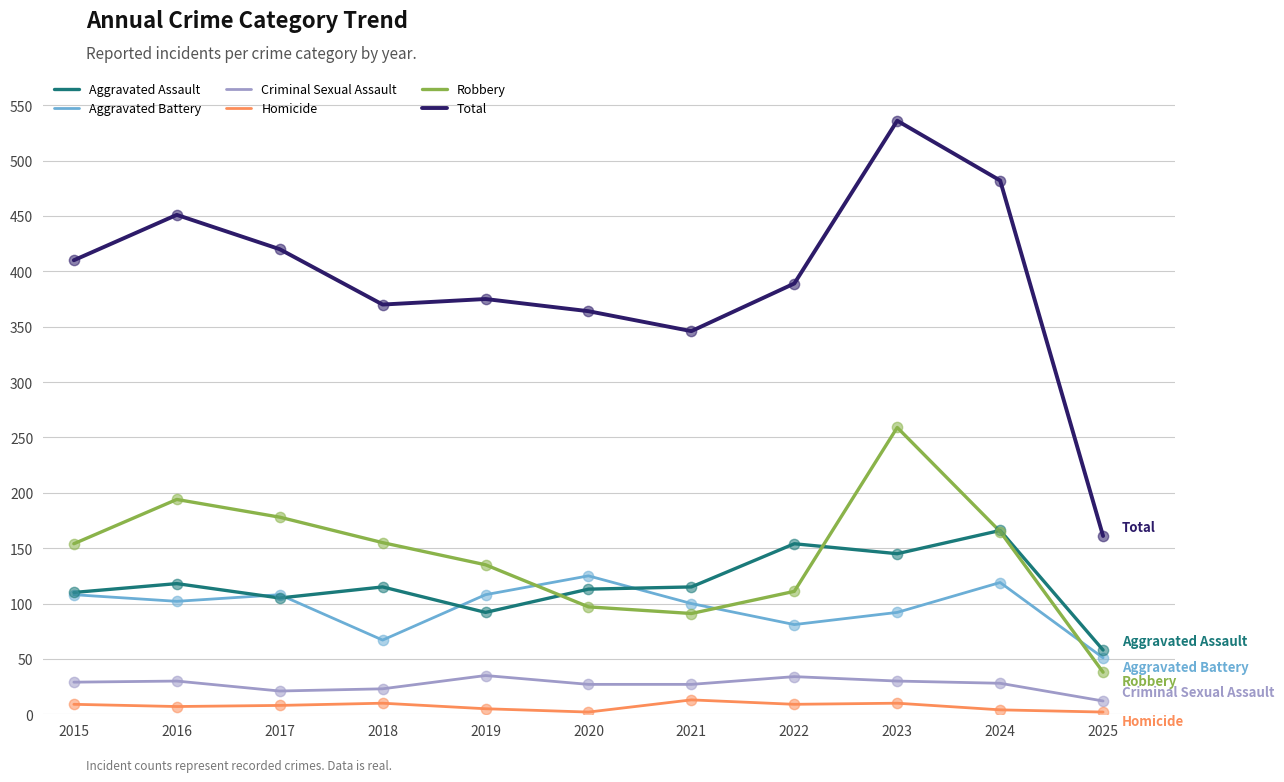

Is the value of Criminal Sexual Assault at 2017 greater than the value of Aggravated Battery at 2023?

No